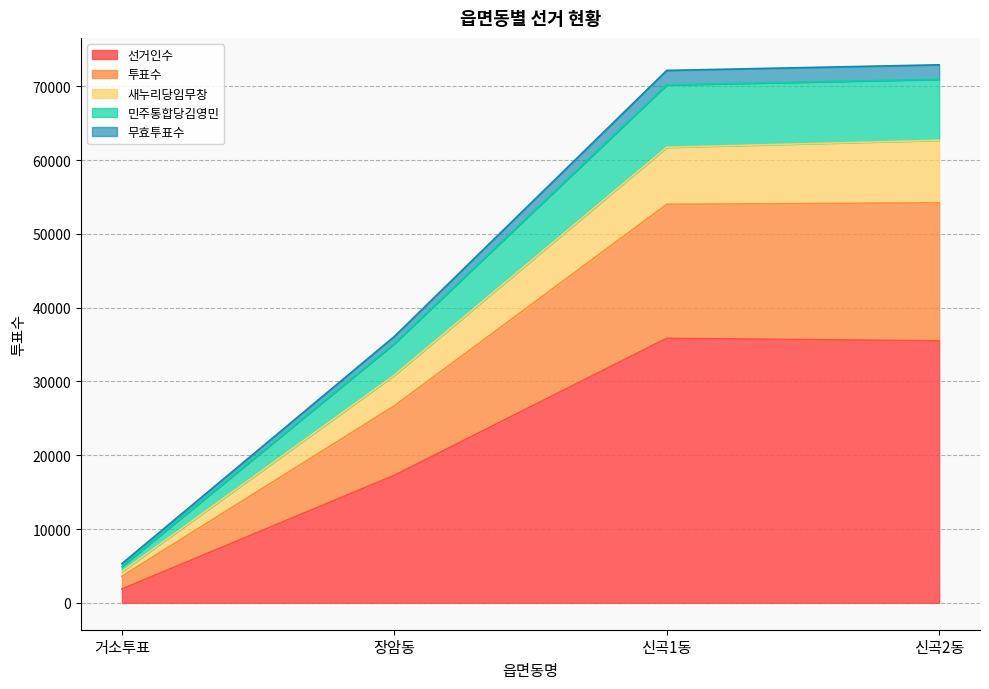

Which category has the lowest value in the 선거인수 series?

거소투표